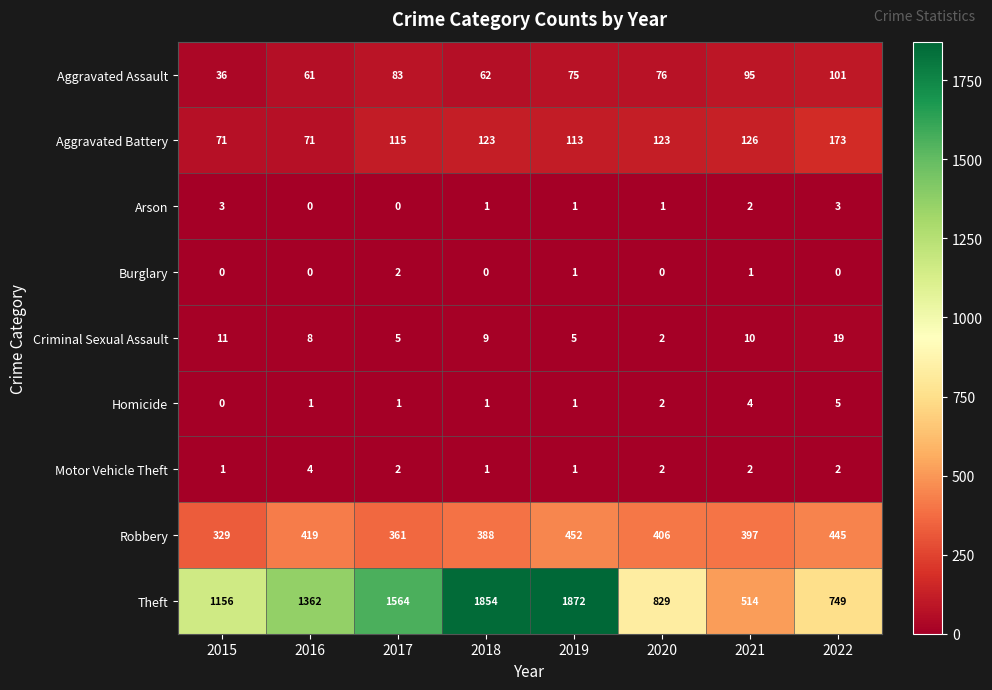

Is the value of Robbery at 2020 greater than the value of Theft at 2020?

No